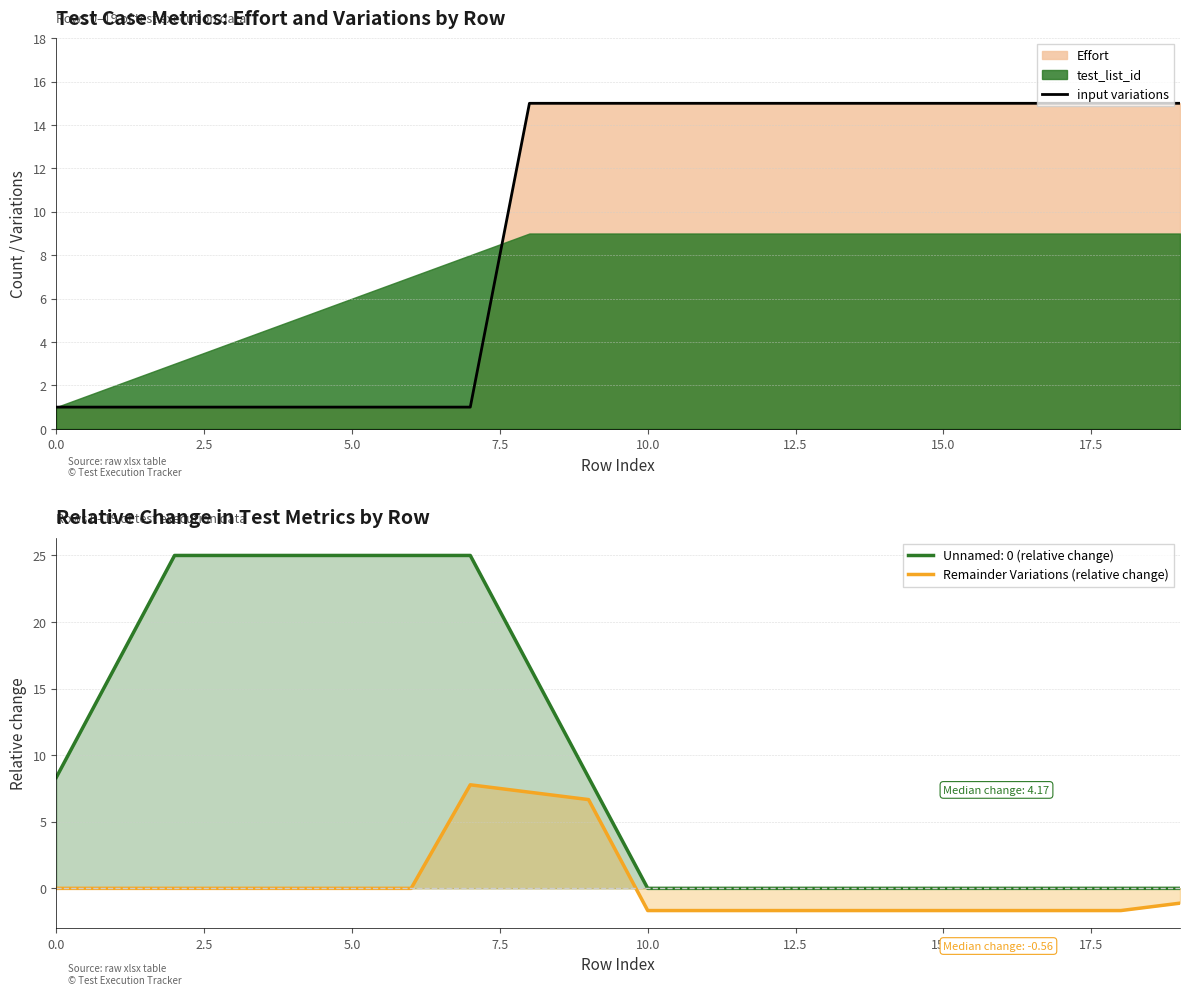

Reading left to right, extract all data points from this chart.

input variations: 1.0	1.0	1.0	1.0	1.0	1.0	1.0	1.0	15.0	15.0	15.0	15.0	15.0	15.0	15.0	15.0	15.0	15.0	15.0	15.0
Remainder Variations (relative change): 0.0	0.0	0.0	0.0	0.0	0.0	0.0	7.8	7.2	6.7	-1.7	-1.7	-1.7	-1.7	-1.7	-1.7	-1.7	-1.7	-1.7	-1.1